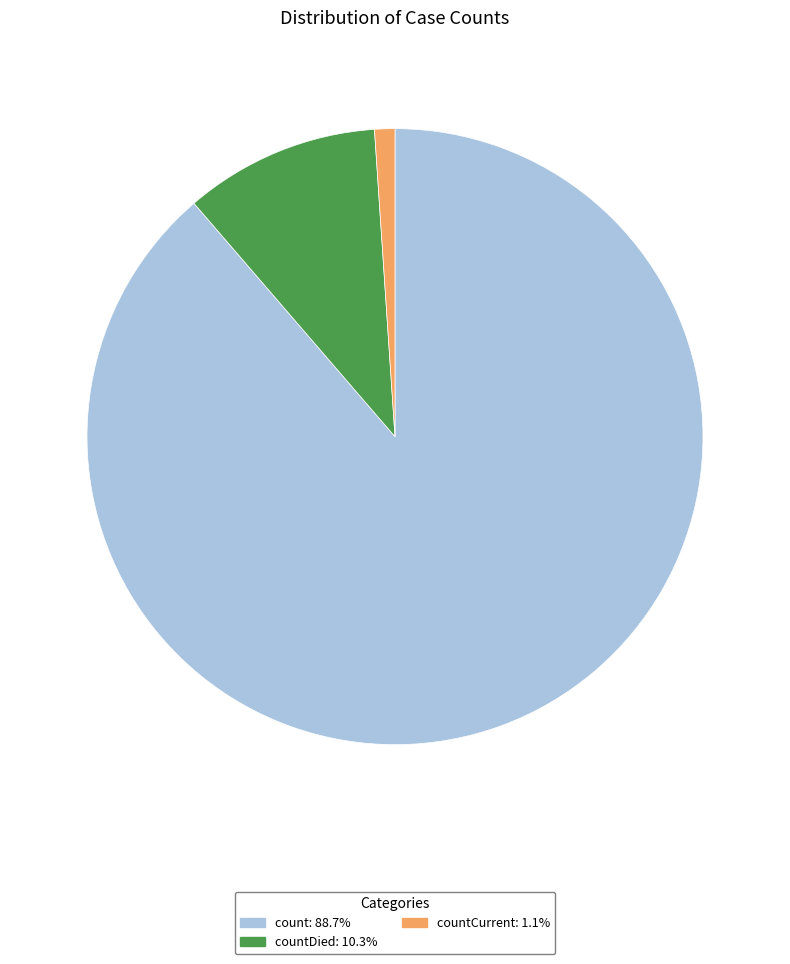

Does any single category account for the majority?

Yes